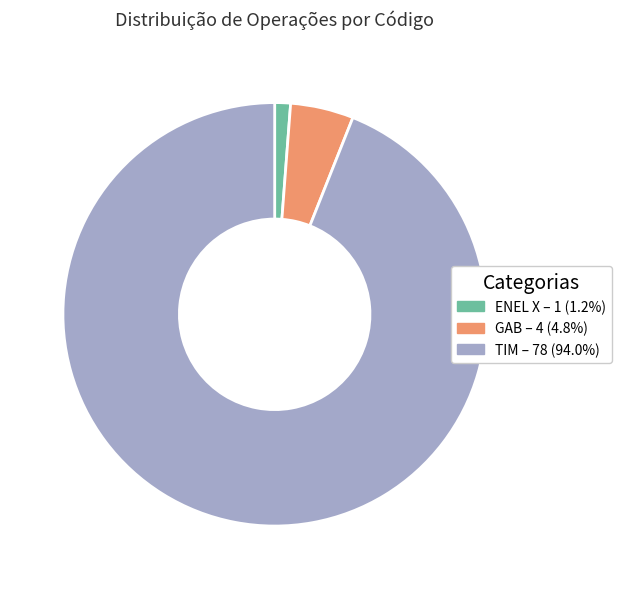

Which category has the biggest portion of the pie?

TIM